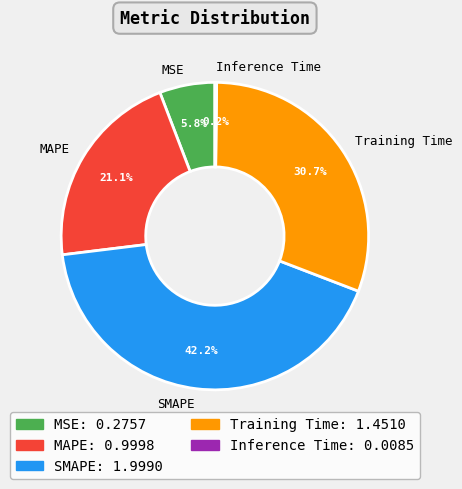

To the nearest percent, what portion does Training Time represent?

31%